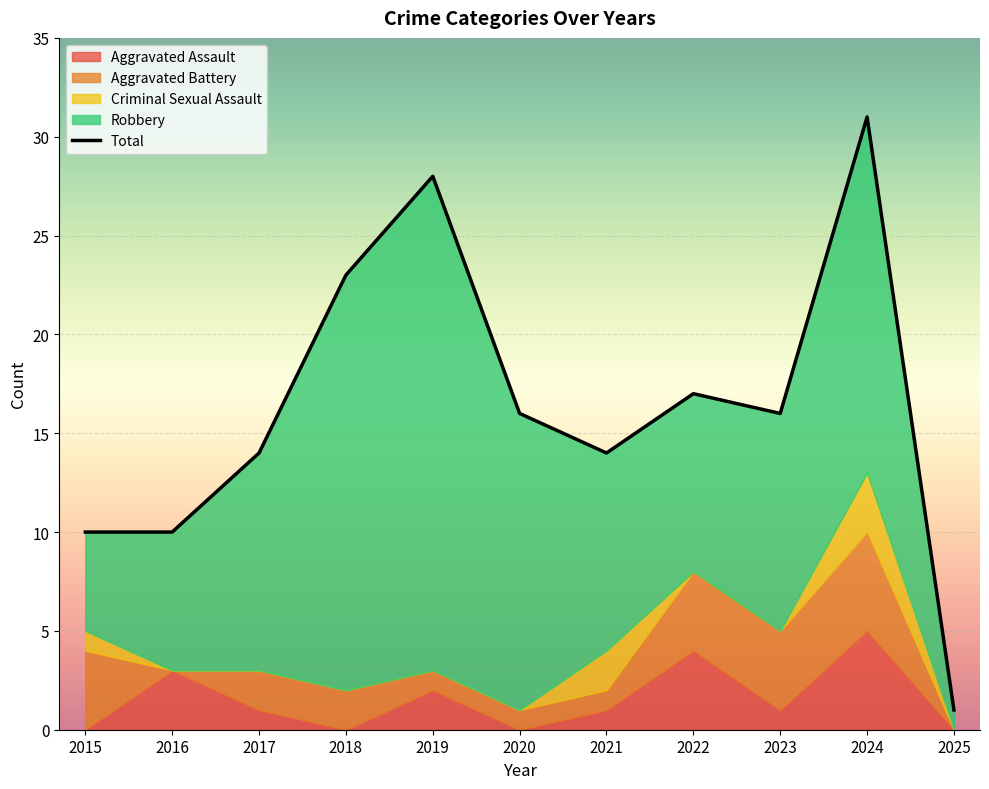

Which label corresponds to the largest value in the chart?

2024